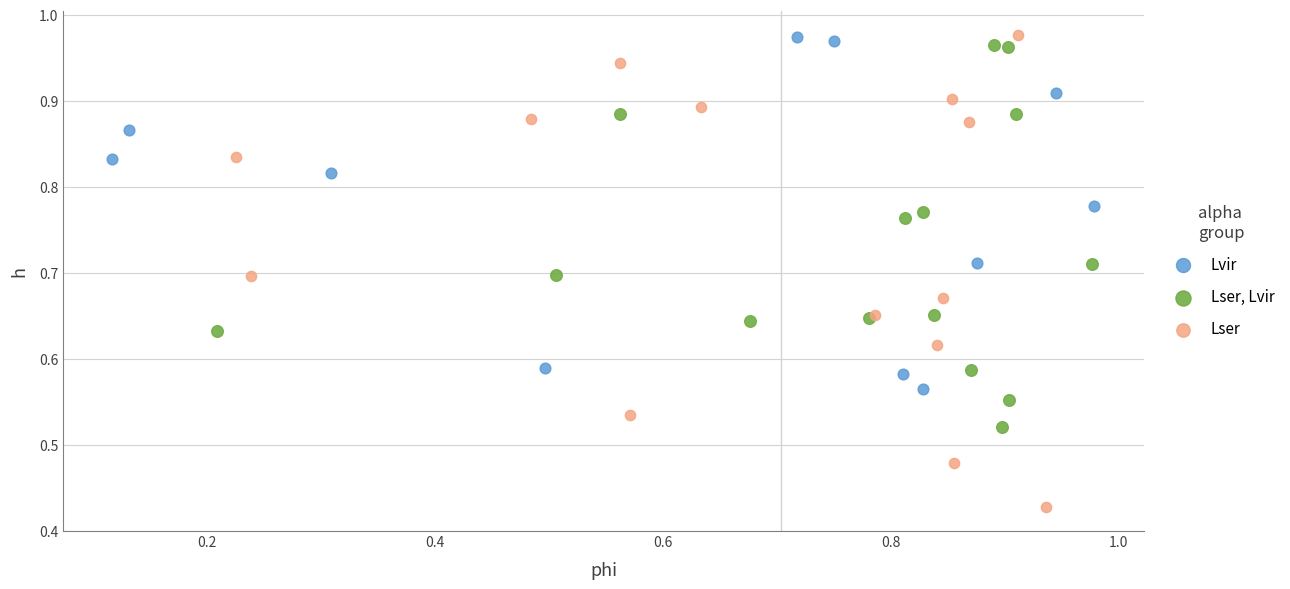

Which series has the widest spread of Y values?

Lser